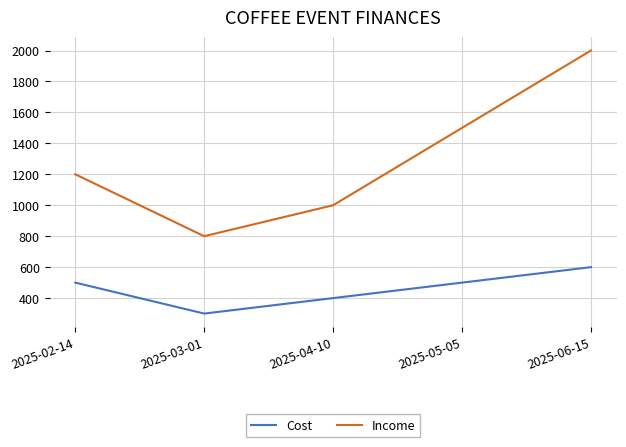

Is this an area chart (filled region under the line)?

No